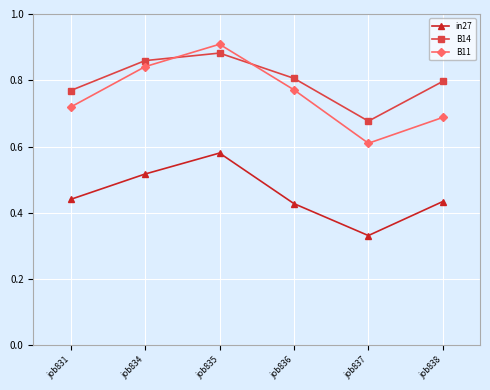

At which category is the sum across all series the highest?

job835